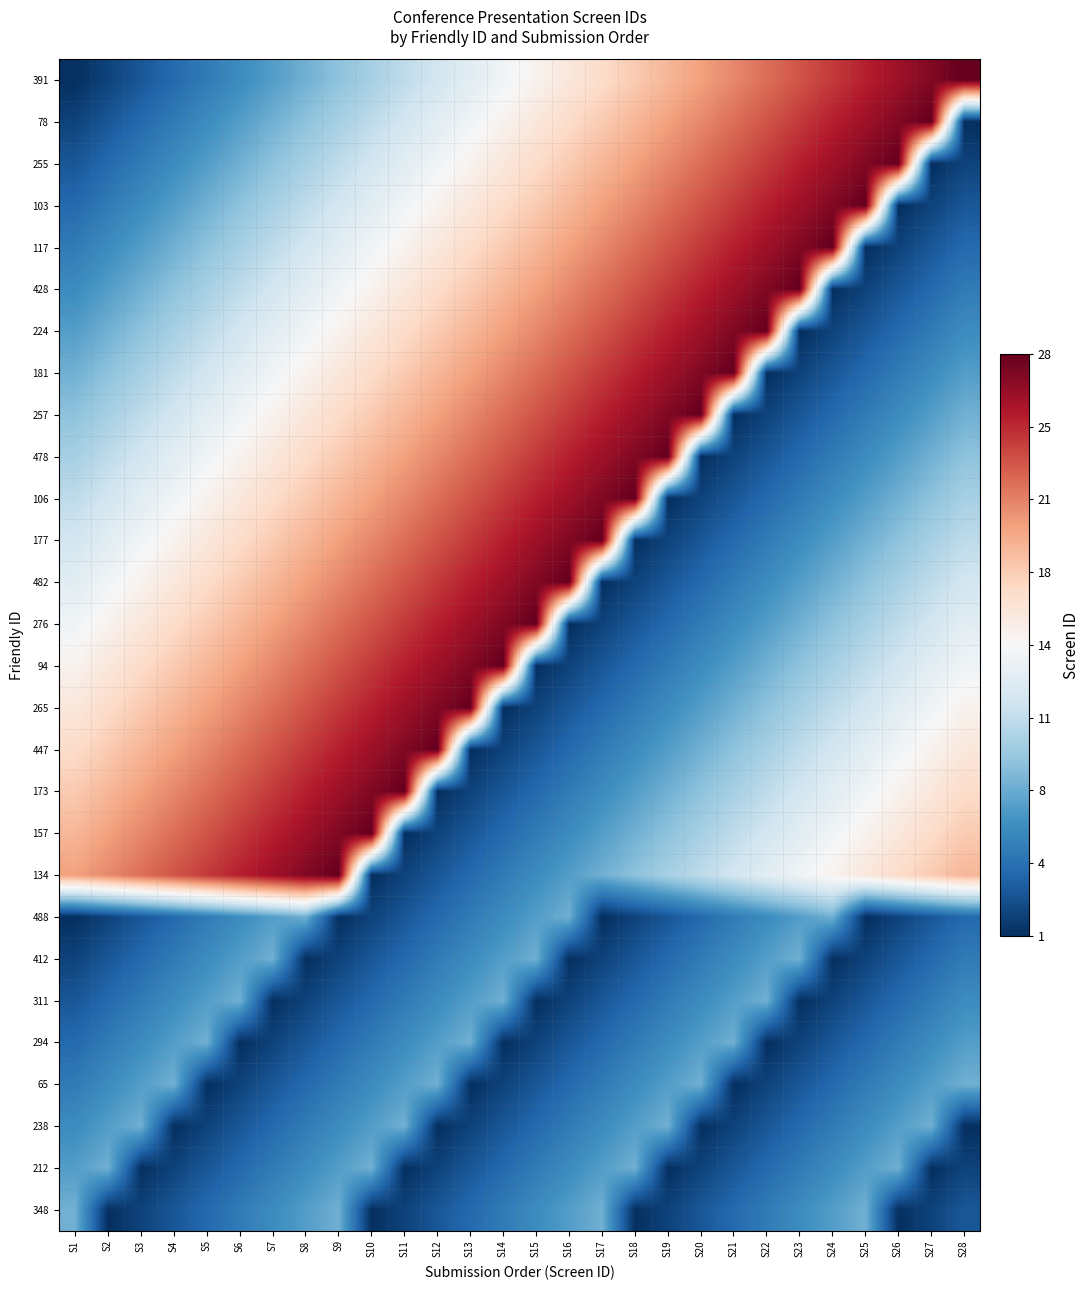

Which has a higher value, S26 or S3?

S26